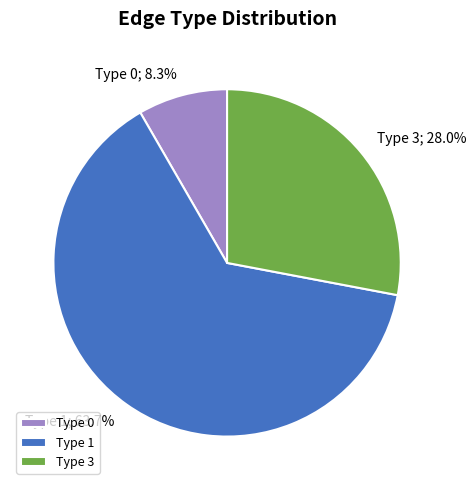

To the nearest percent, what is the difference between the largest and smallest slice percentages?

55%